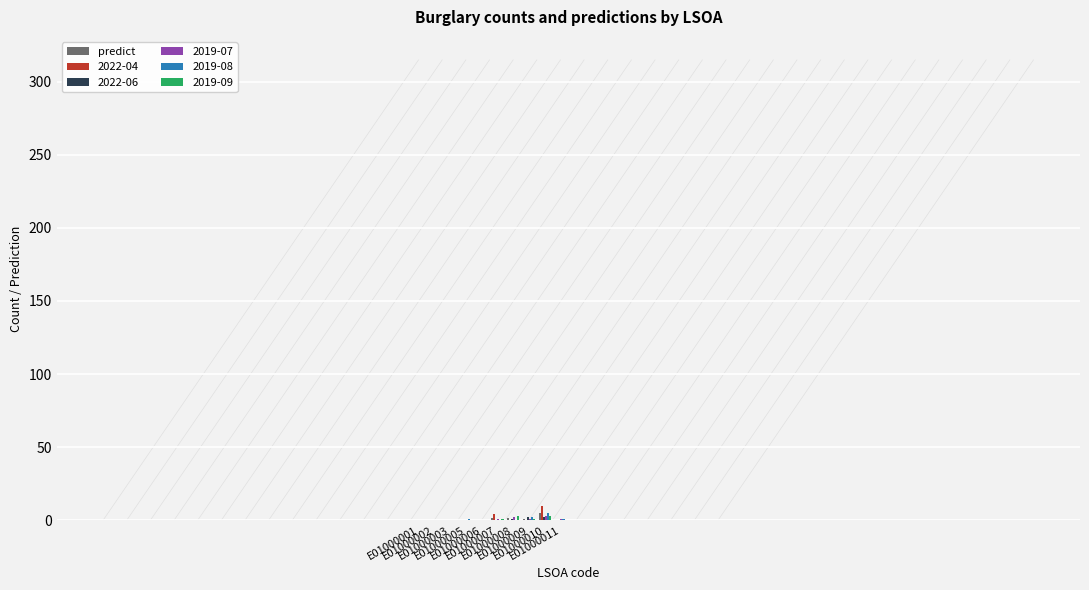

What is the greatest value displayed?

10.0